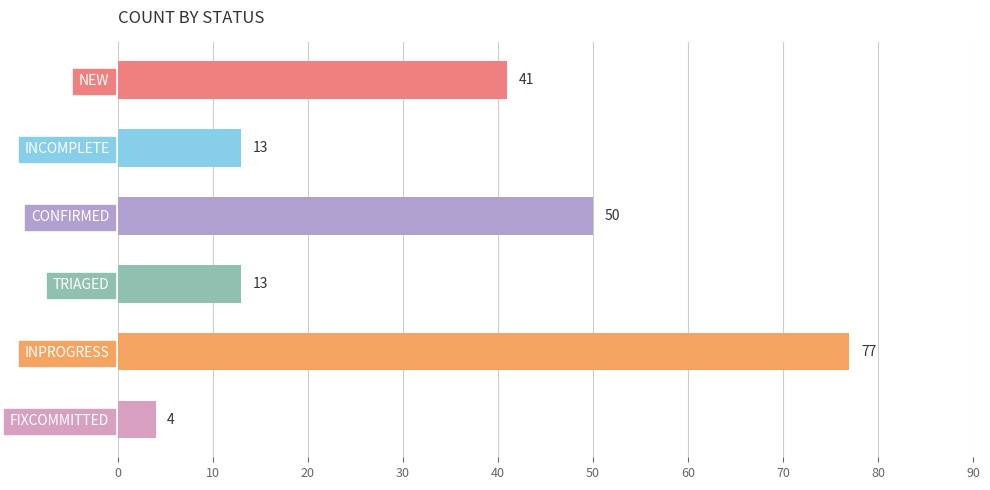

Approximately how many times larger is the value at FIXCOMMITTED compared to TRIAGED?

0.3